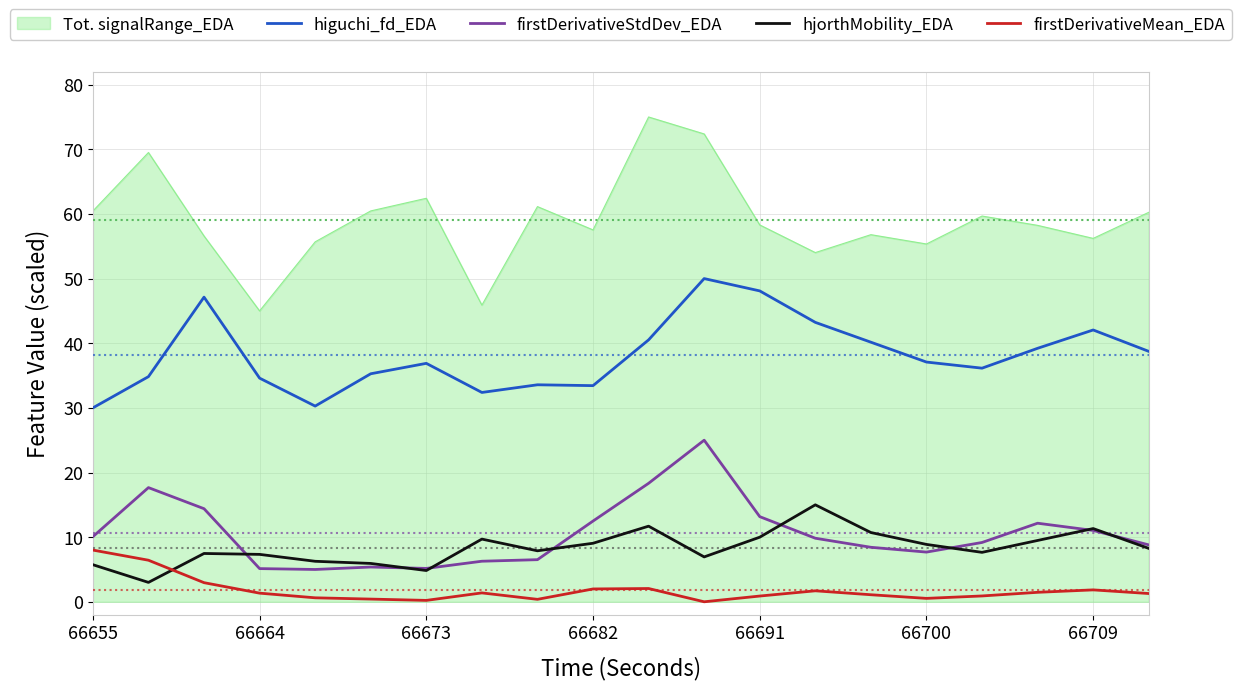

What is the sum of all firstDerivativeMean_EDA values?

35.5